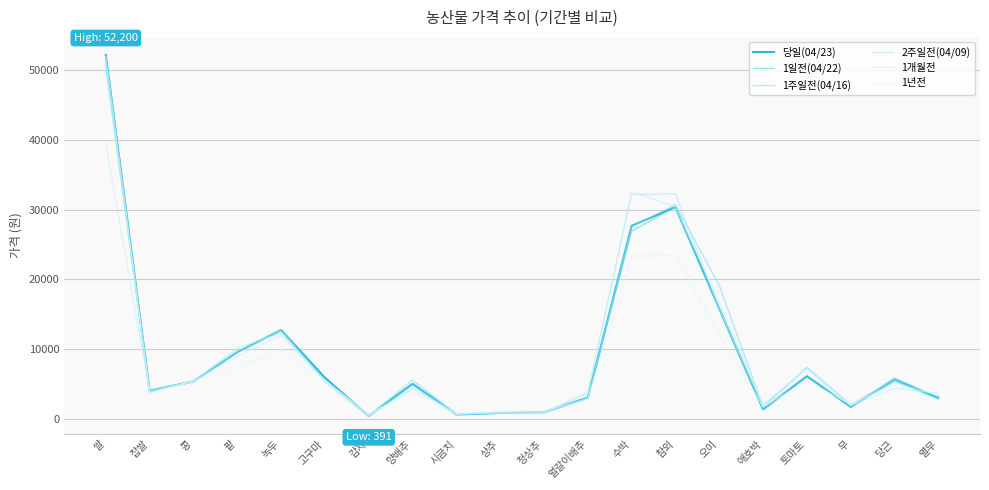

What is the label of the 17th point from the right?

팥